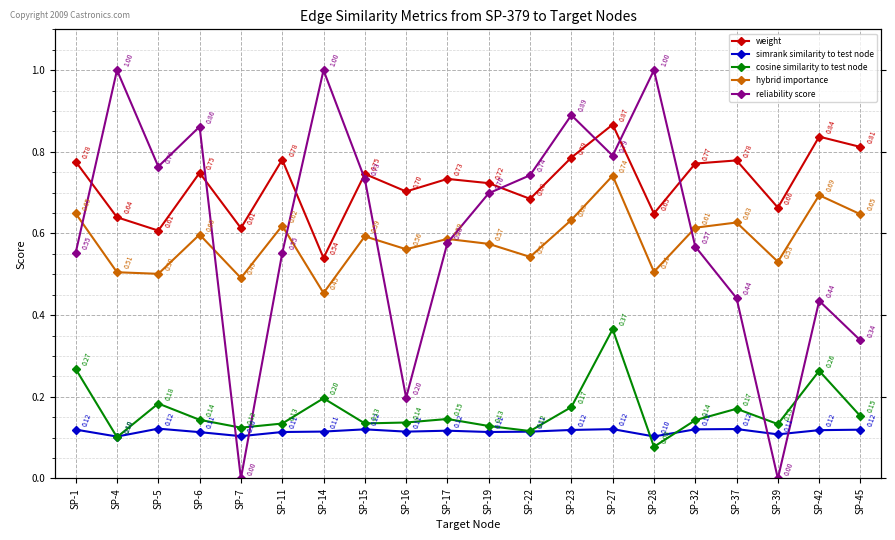

Where is simrank similarity to test node nearest to the value 0?

SP-4